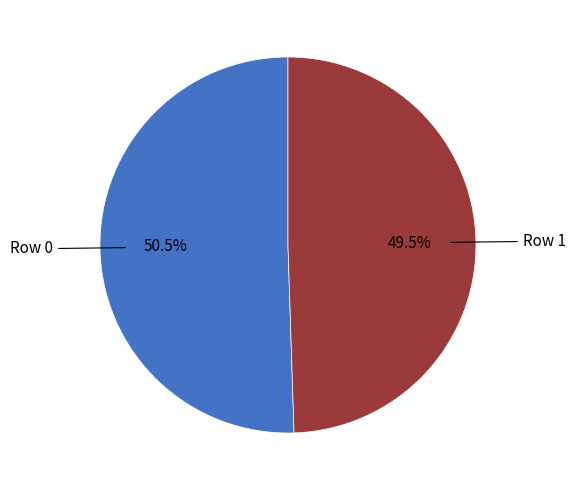

Does any single category account for the majority?

Yes